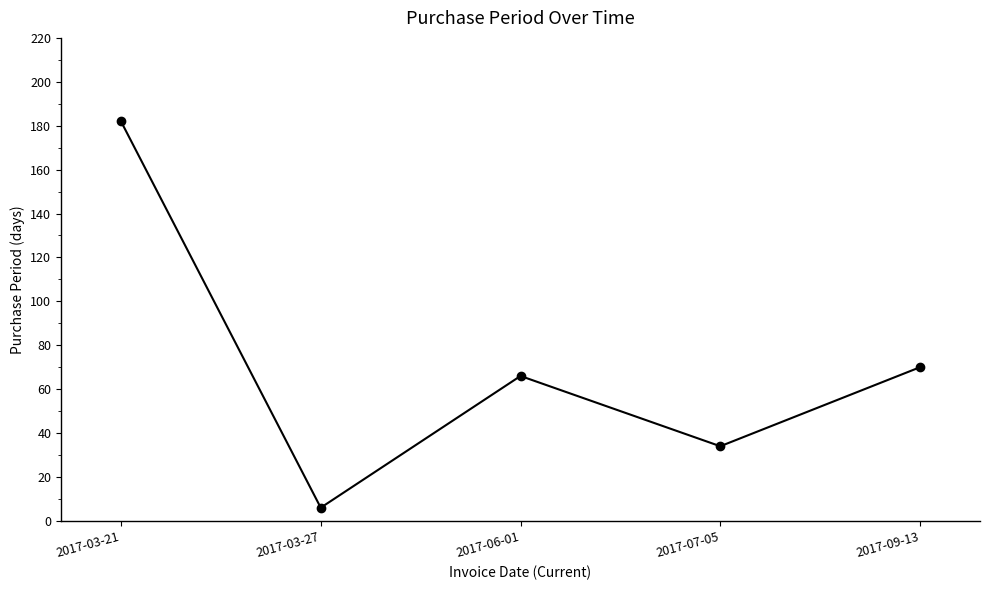

At which category does the chart reach its minimum across all series?

2017-03-27